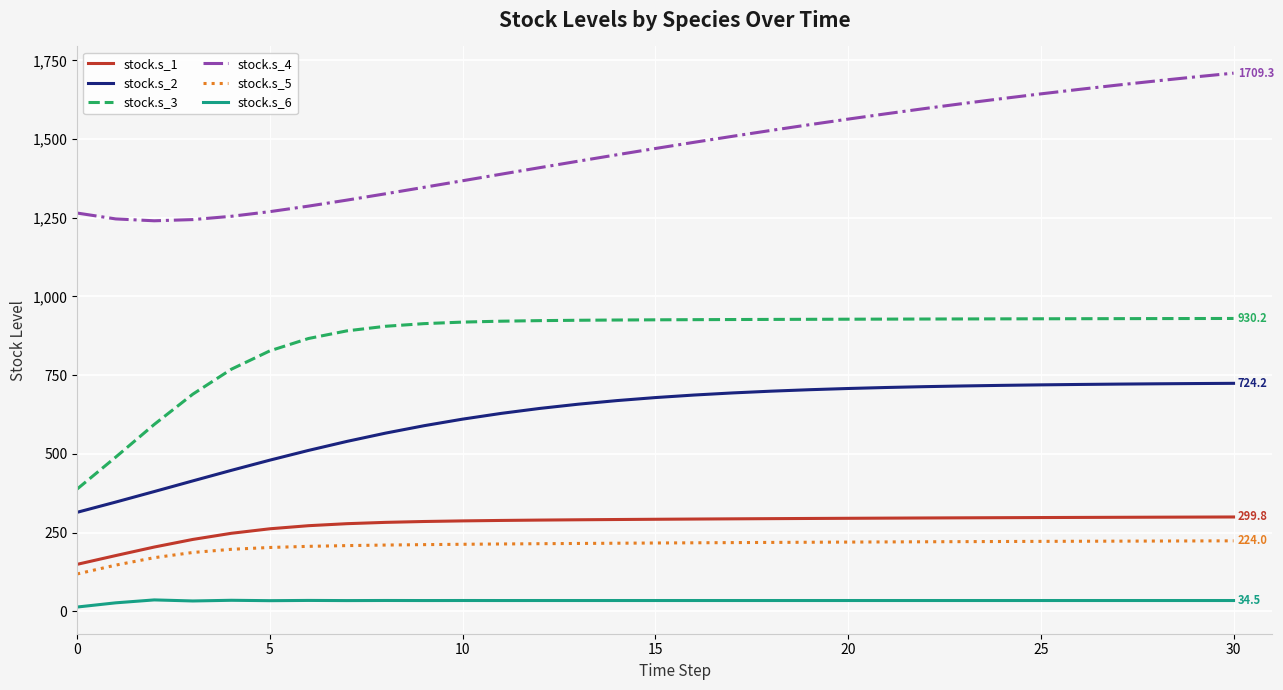

How many values in the stock.s_3 series are below 925?

14